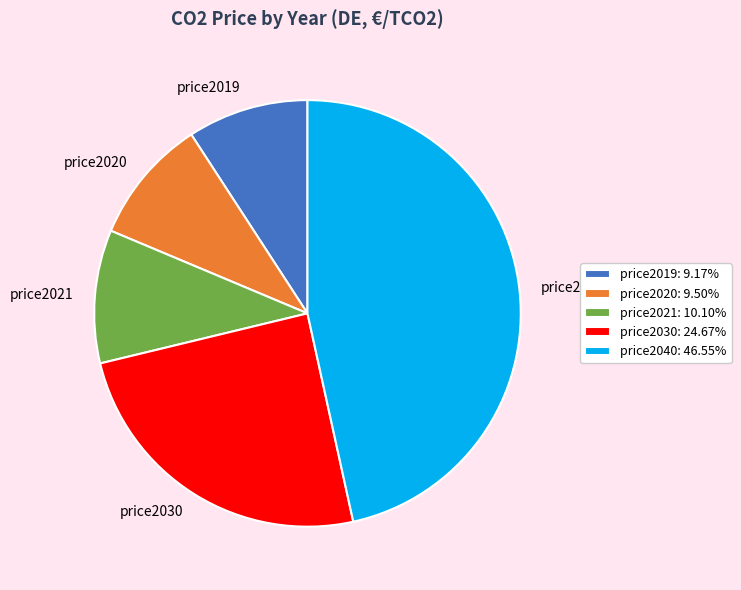

Does price2019: 9.17% account for over 50% of the chart?

No